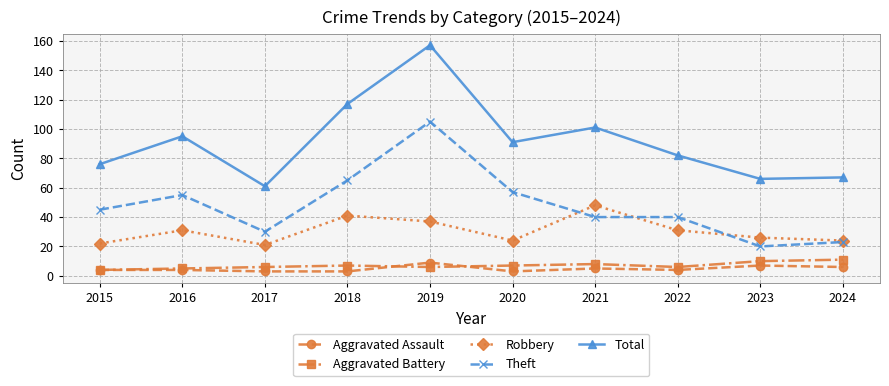

The value of Aggravated Assault at 2022 is 4. True or false?

True